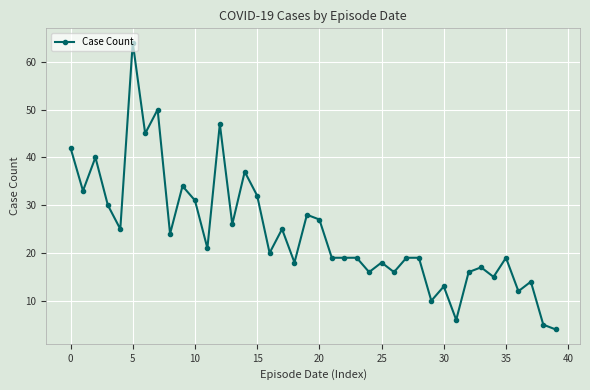

What is the value of the 33rd point from the left?

16